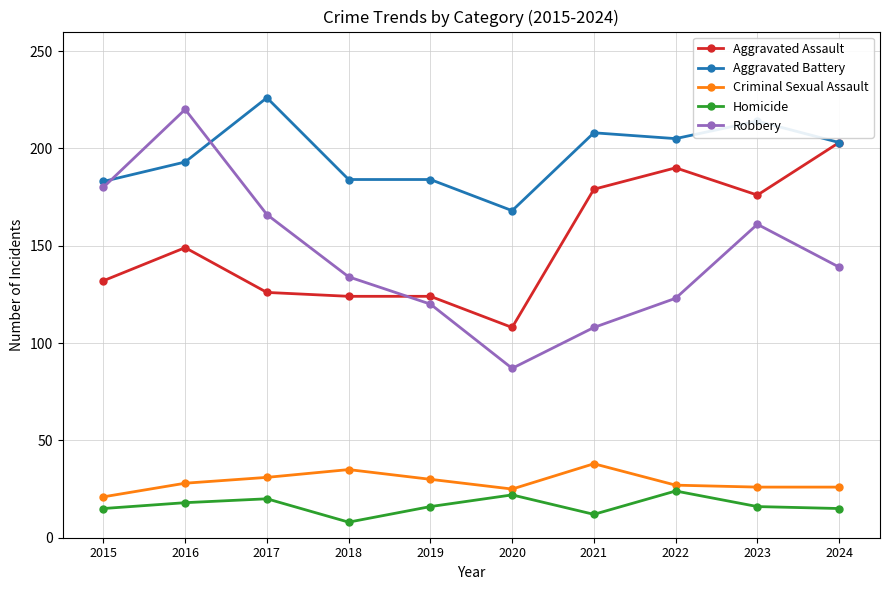

Which series has the largest total across all categories?

Aggravated Battery